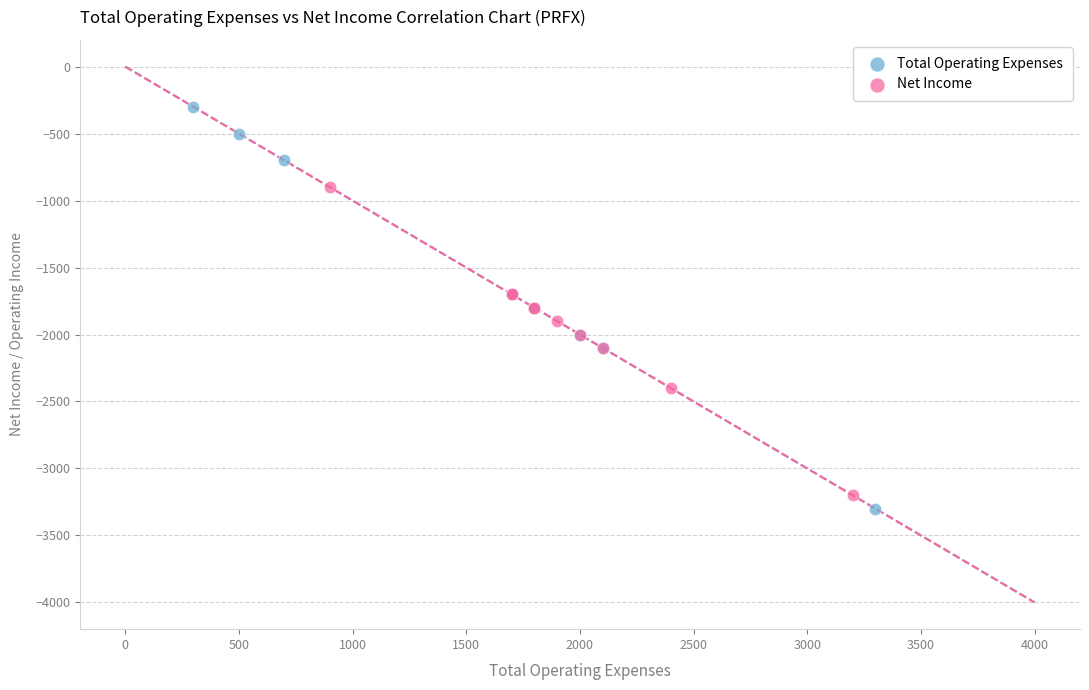

Which series has the largest Y range (max minus min)?

Total Operating Expenses